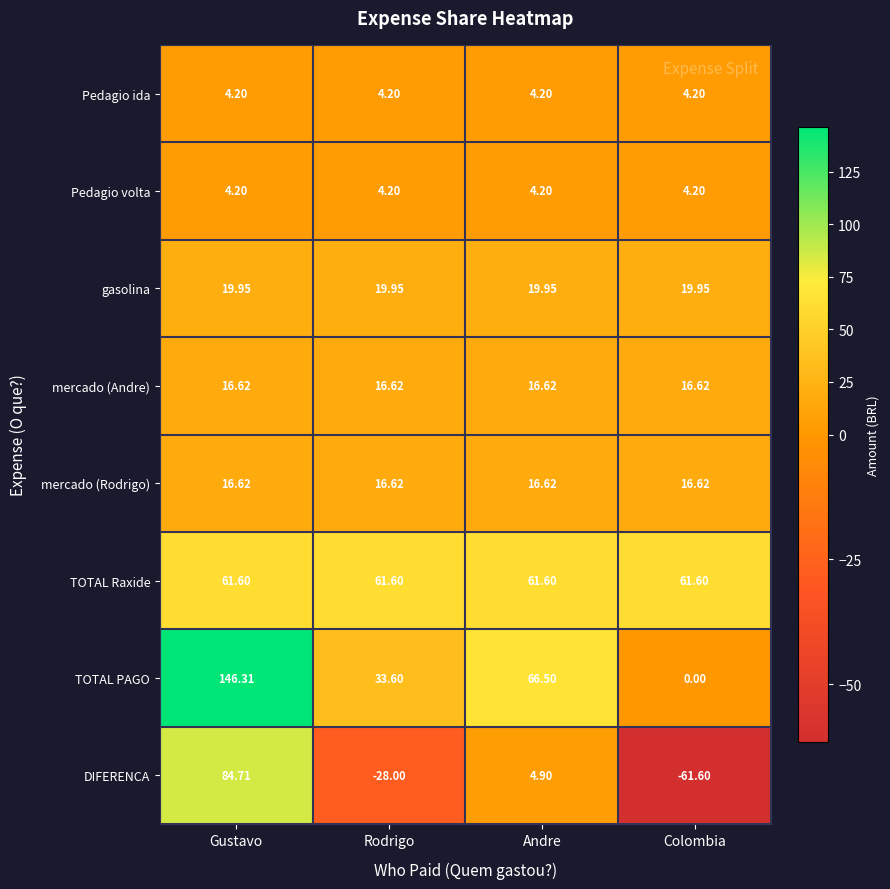

Which series has the largest total across all categories?

TOTAL PAGO